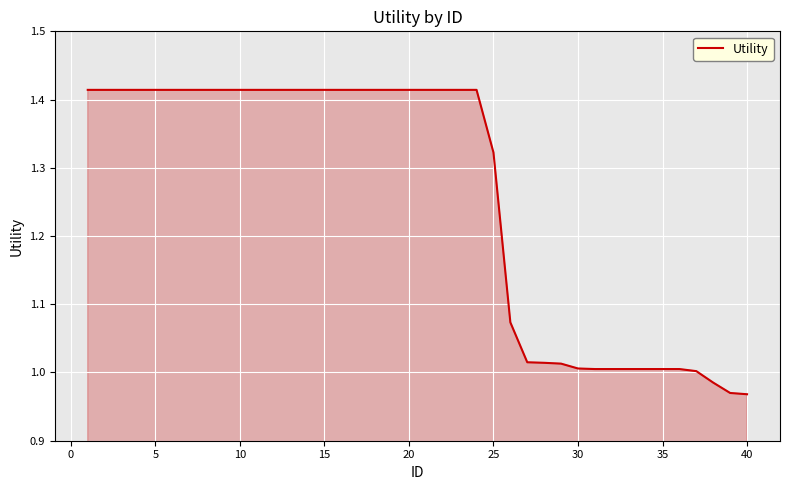

What is the difference between the maximum and minimum values?

0.4